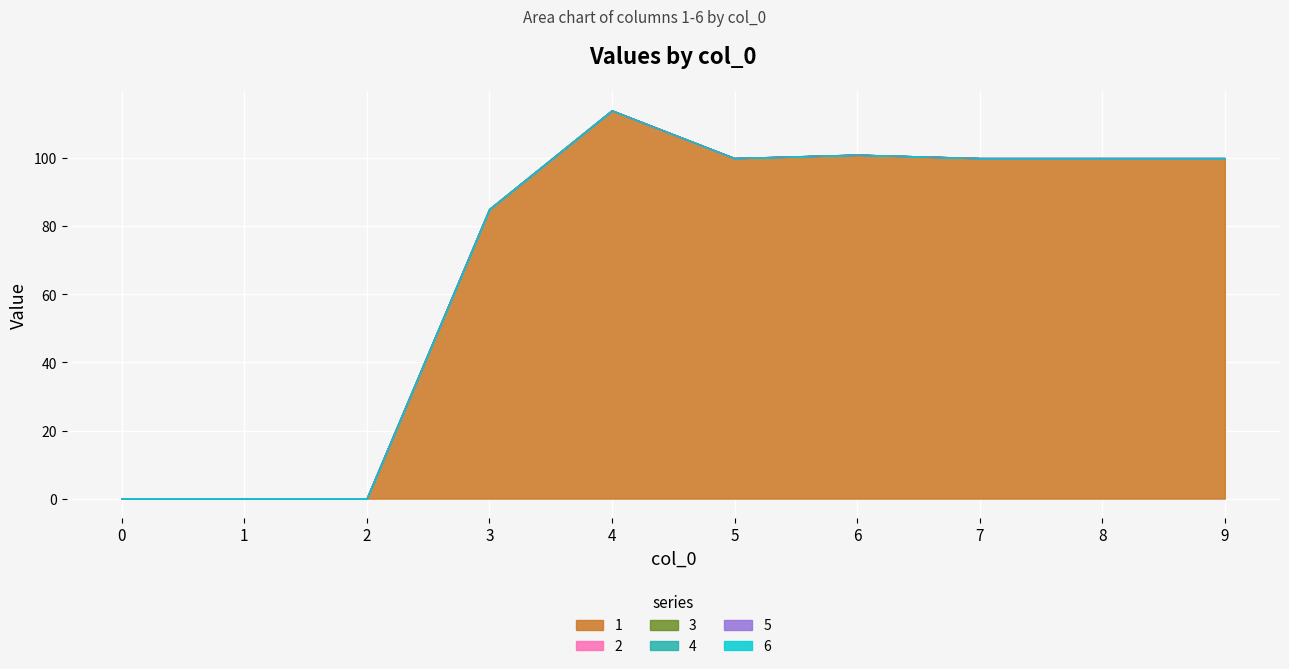

What is the greatest value displayed?

114